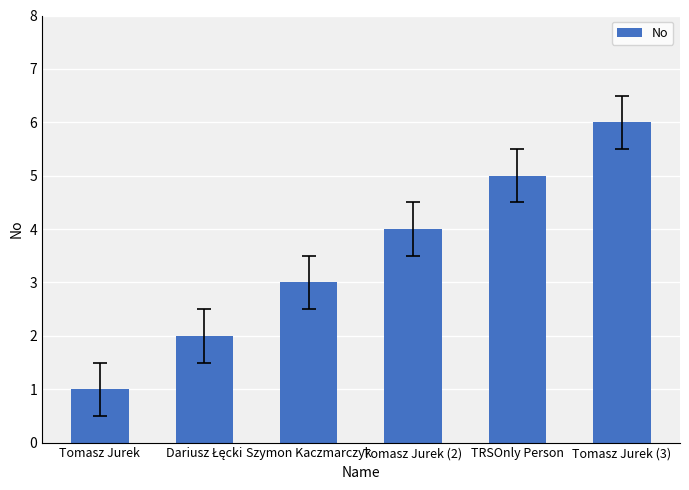

Which label corresponds to the largest value in the chart?

Tomasz Jurek (3)